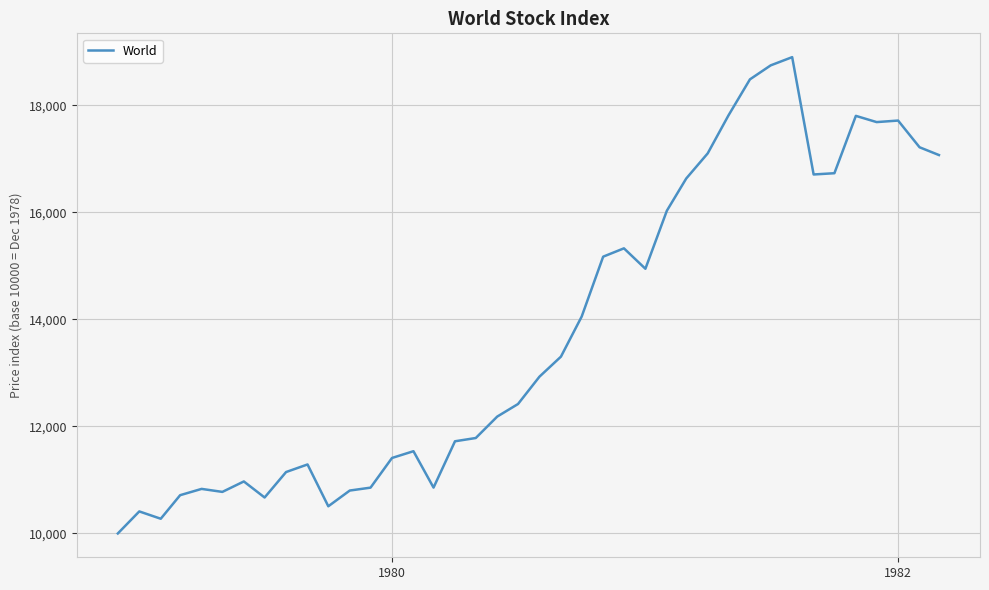

What is the smallest value displayed?

10000.0